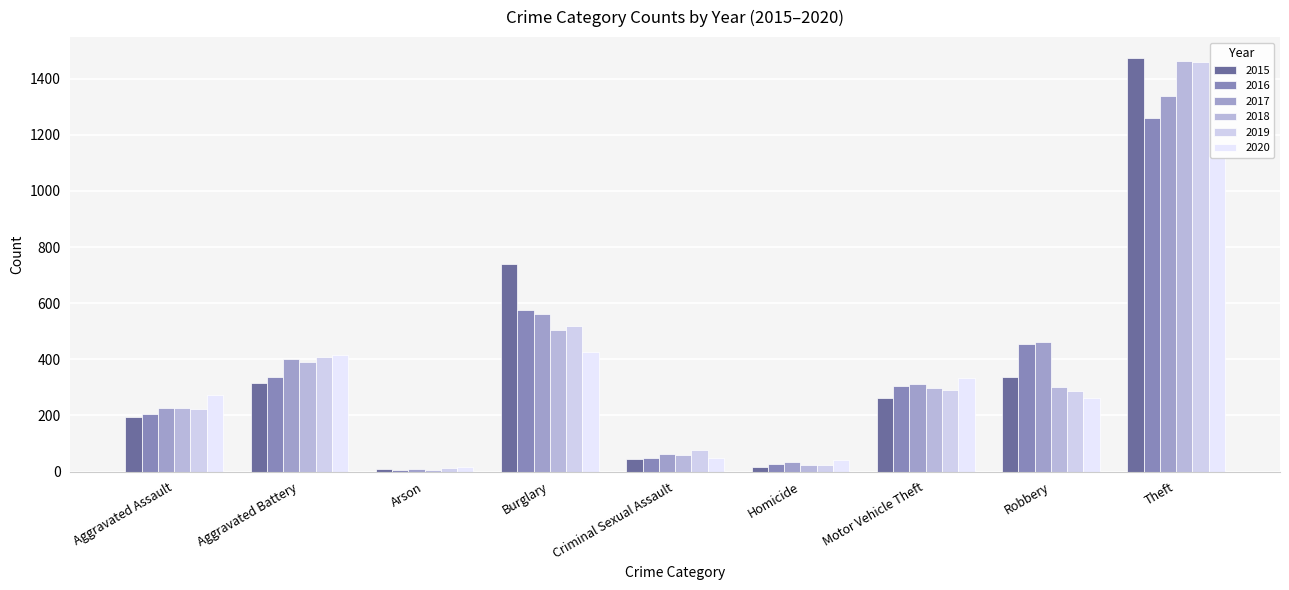

Reading left to right, extract all data points from this chart.

2015: 194	316	9	738	46	15	263	337	1474
2016: 206	336	7	576	50	26	304	454	1259
2017: 225	400	10	562	62	33	312	460	1339
2018: 225	389	7	506	60	25	298	301	1461
2019: 223	407	12	517	77	22	290	287	1459
2020: 273	416	17	425	48	41	333	263	1120